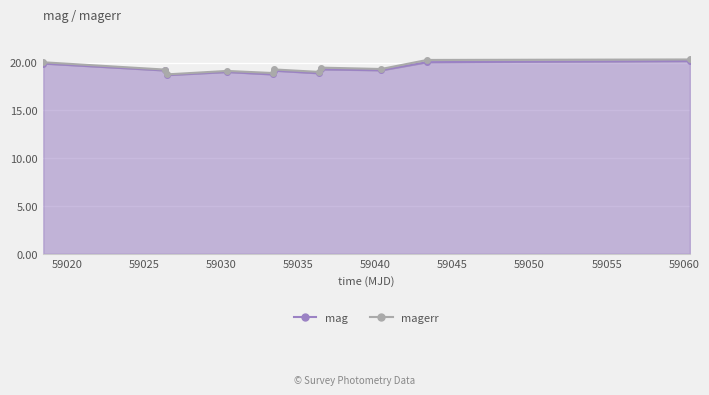

True or false: the data shows 6.4 at 59026.47537040012.

False